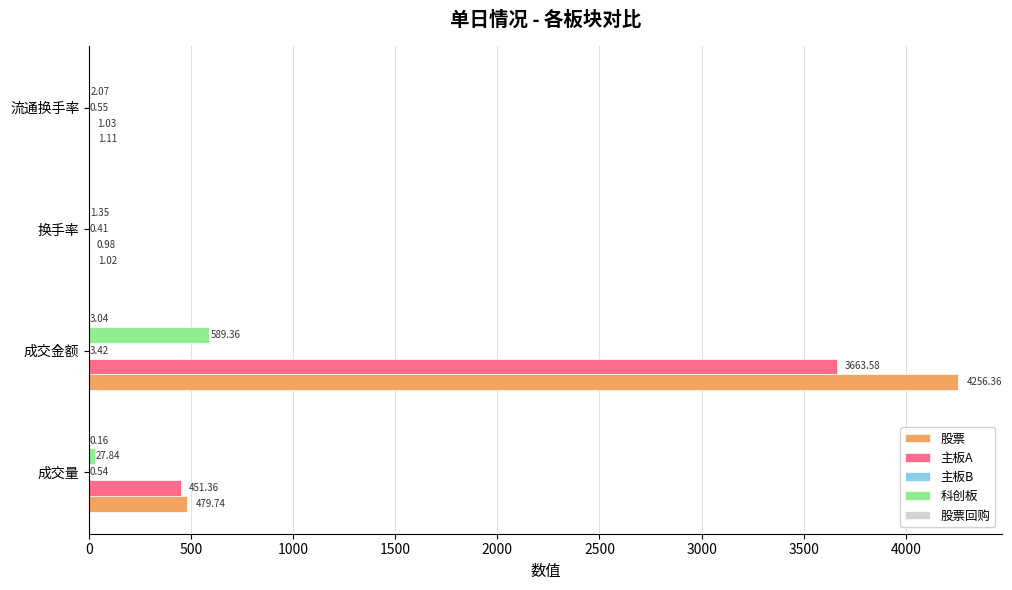

What is the sum of all 科创板 values?

620.6